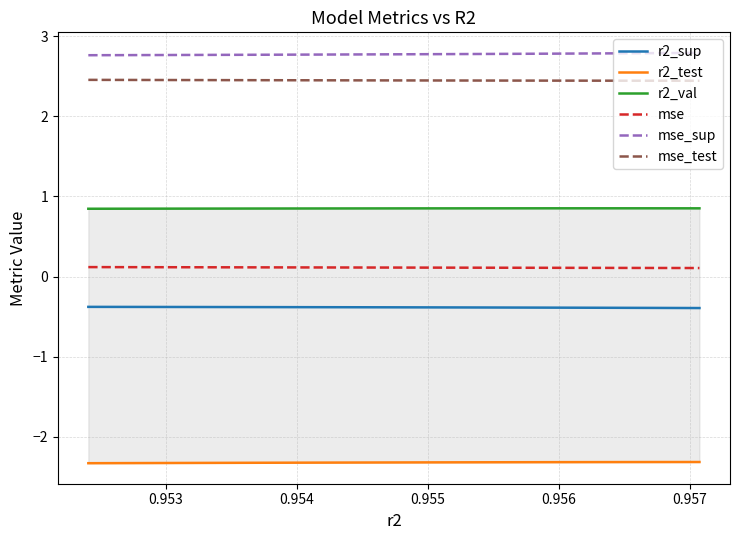

List the series in order of their peak value, lowest first.

r2_test, r2_sup, mse, r2_val, mse_test, mse_sup